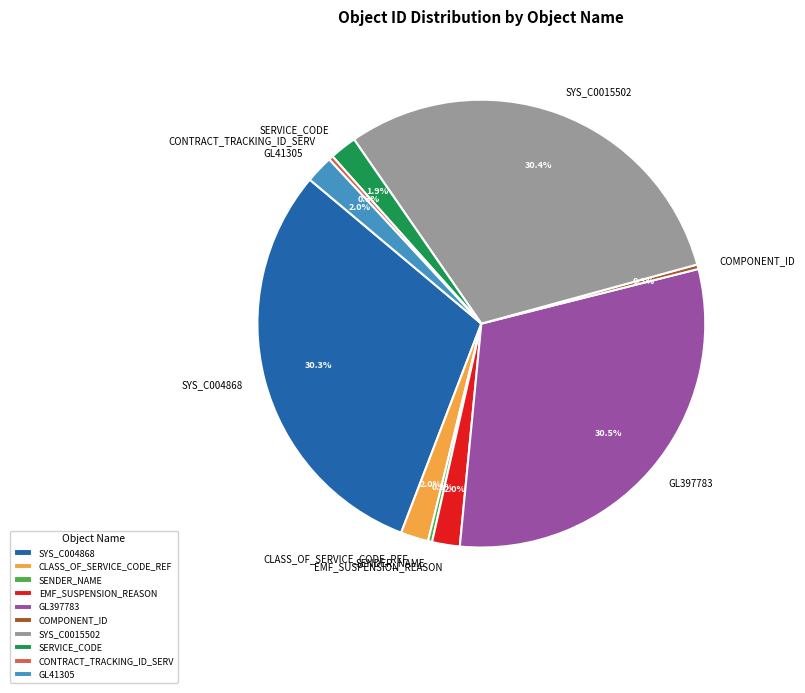

Combined, do SYS_C0015502 and GL41305 account for over 50%?

No